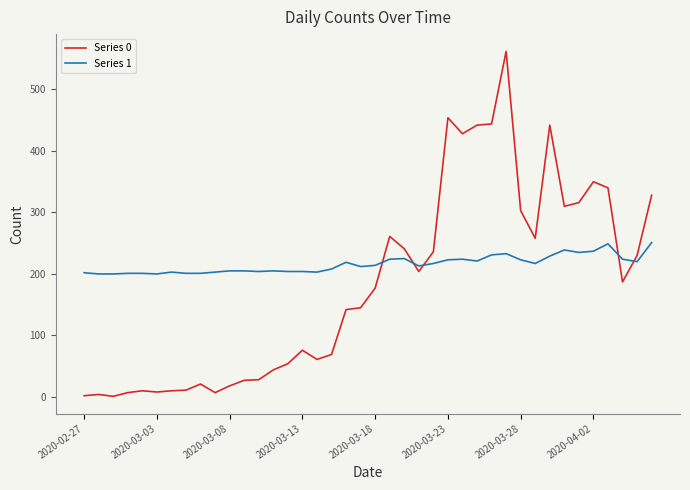

Which series ends up on top after the final intersection of Series 1 and Series 0?

Series 0